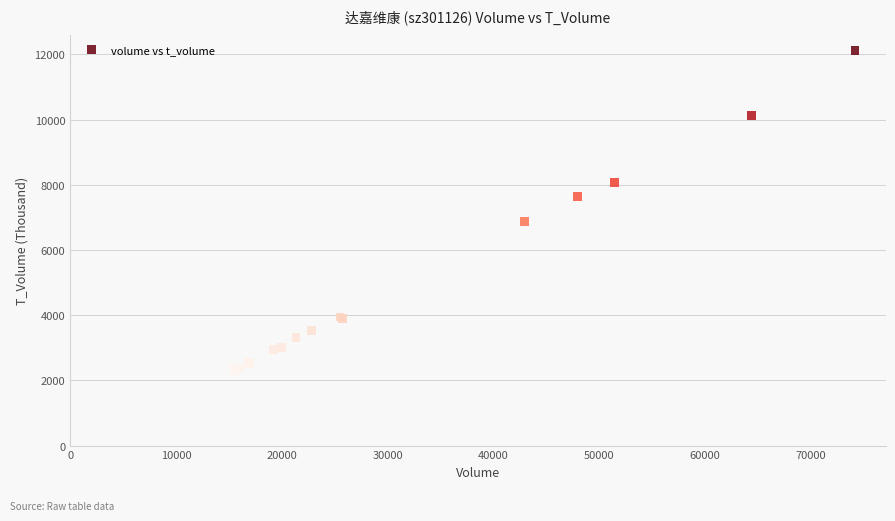

What Y value in the scatter plot is closest to 7188?

6882